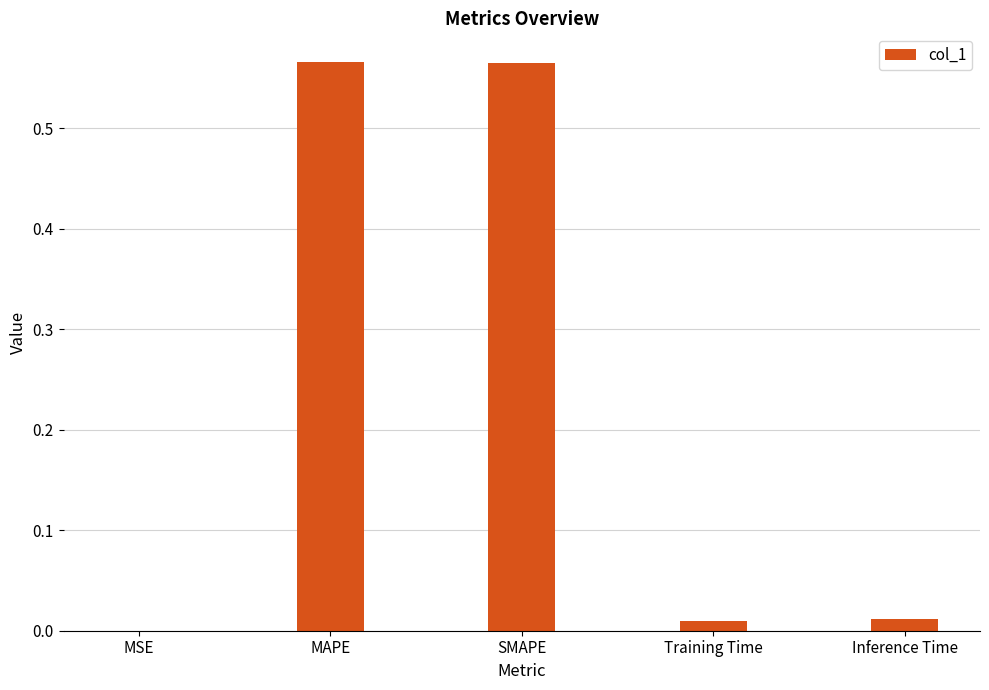

True or false: the data shows 0.9 at SMAPE.

False